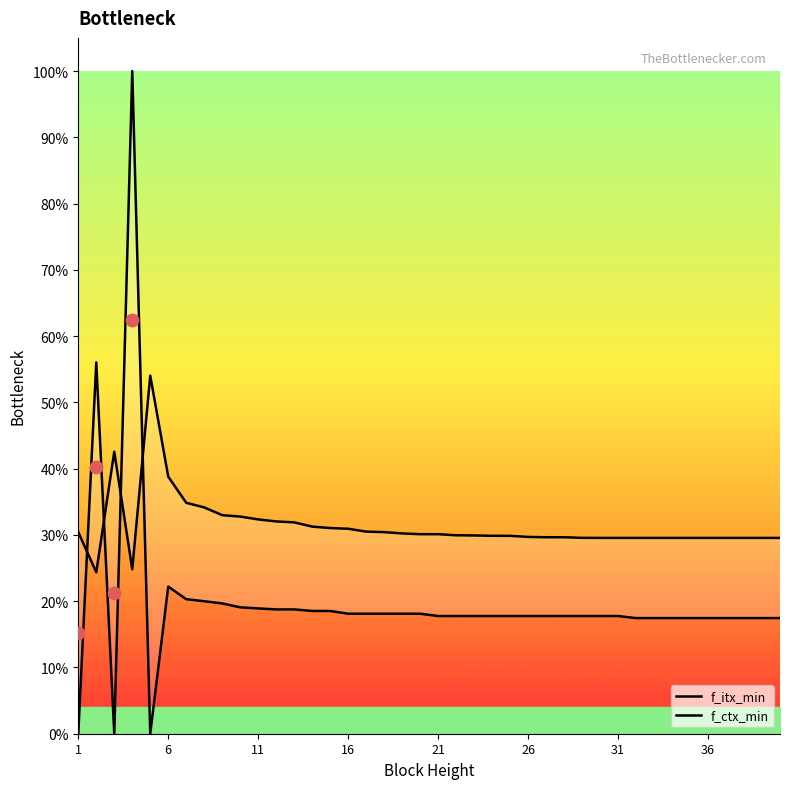

Is the value of f_ctx_min at 13 greater than the value of f_itx_min at 16?

No